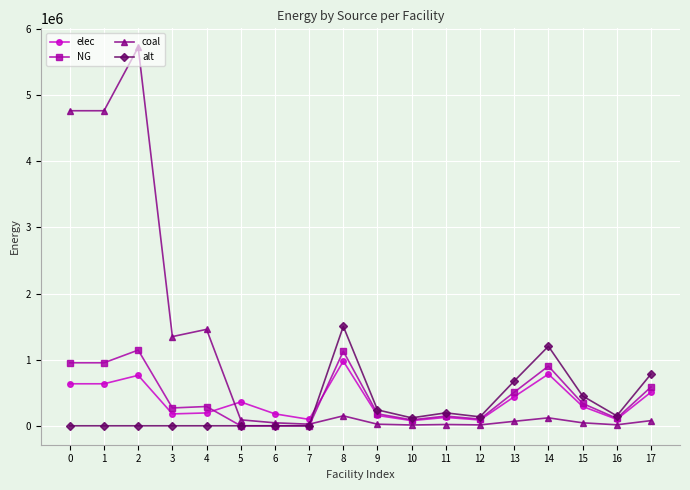

What is the value of the coal point at the 13th from the left?

13530.0